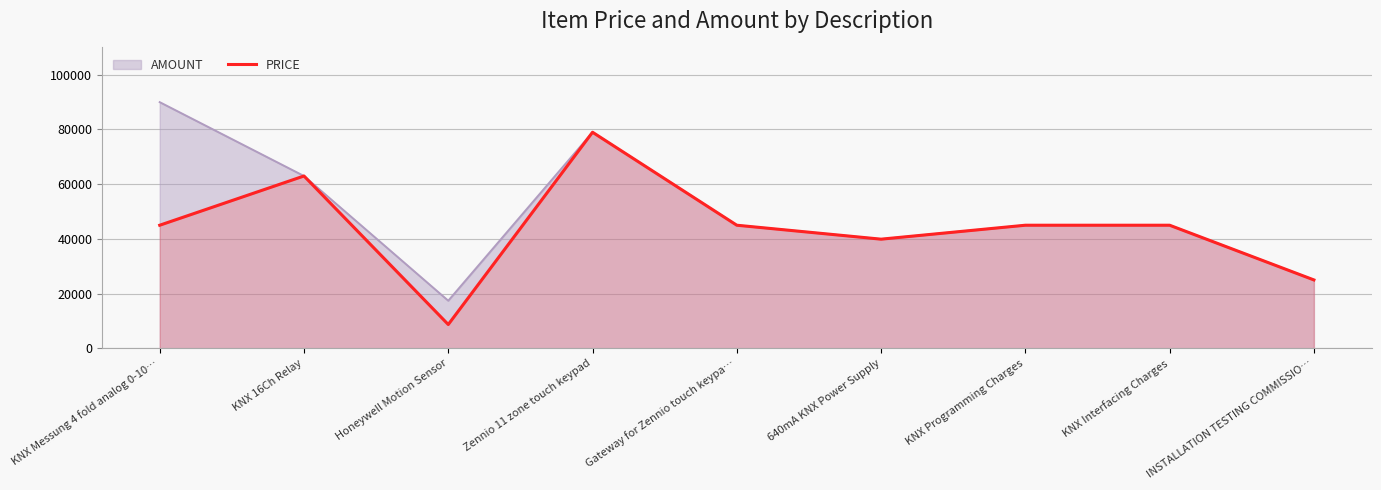

At which category does the chart reach its minimum across all series?

Honeywell Motion Sensor